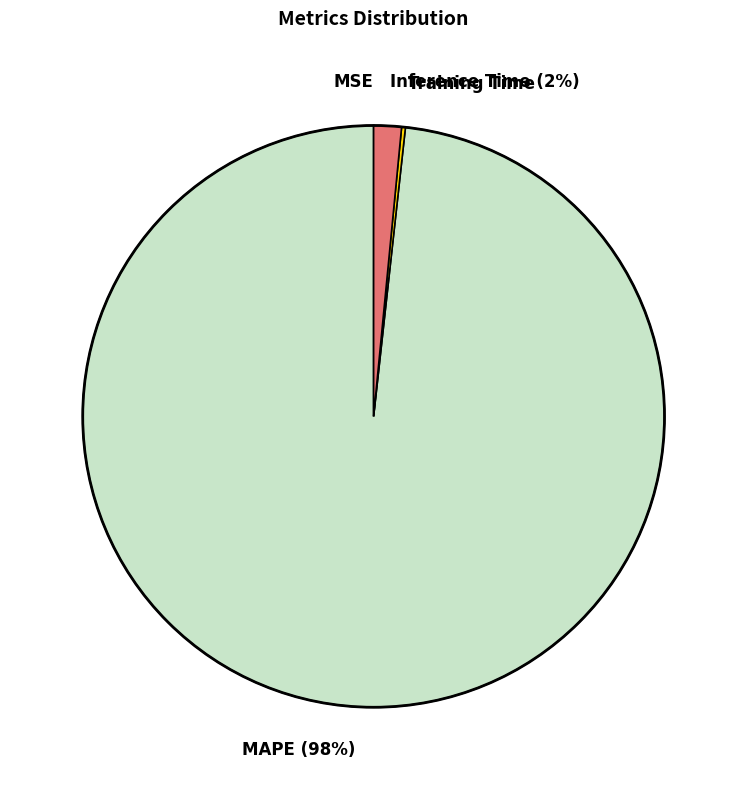

To the nearest percent, what portion does Inference Time represent?

2%